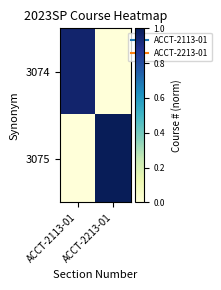

Which has a higher value, ACCT-2213-01 or ACCT-2113-01?

ACCT-2113-01